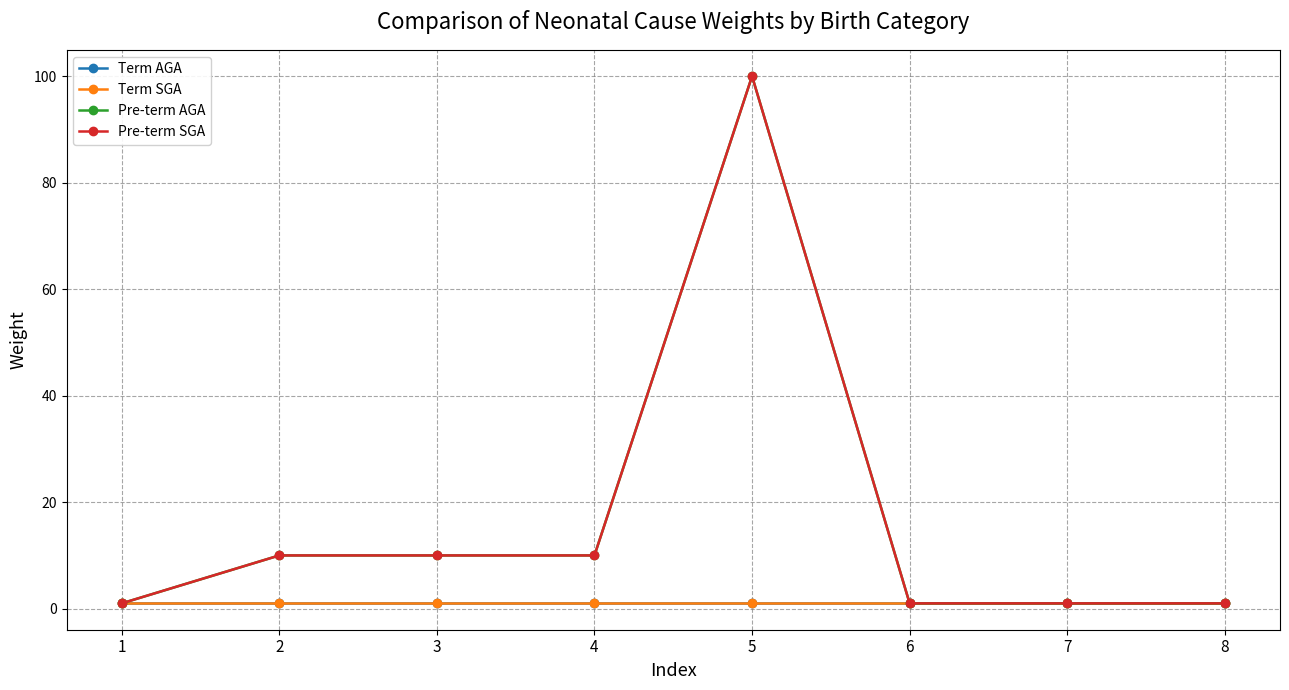

True or false: Pre-term SGA and Pre-term AGA intersect in this chart.

False